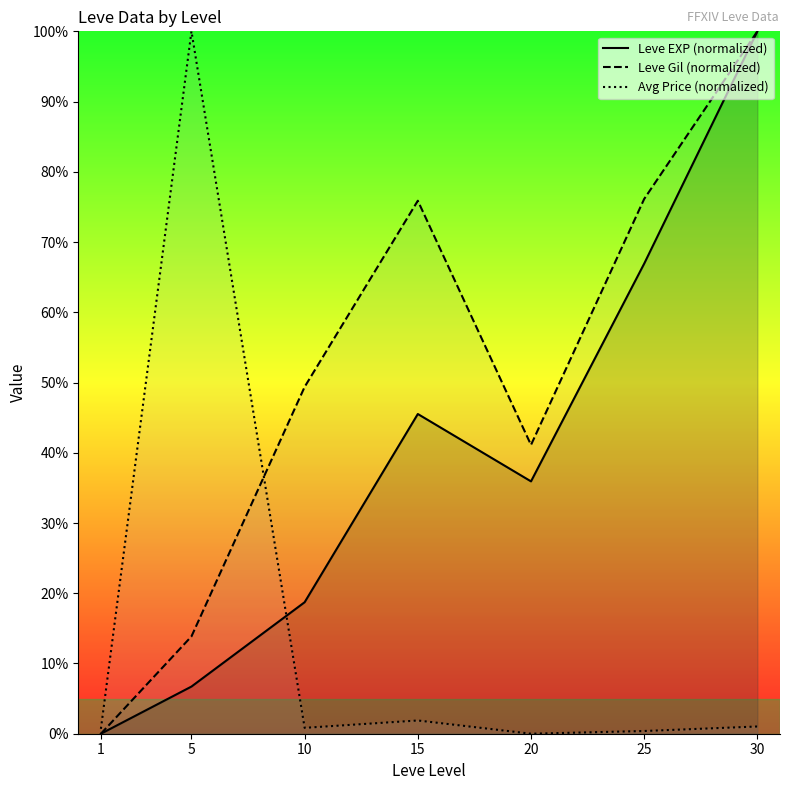

At which category does Leve Gil (normalized) reach its first local peak?

15